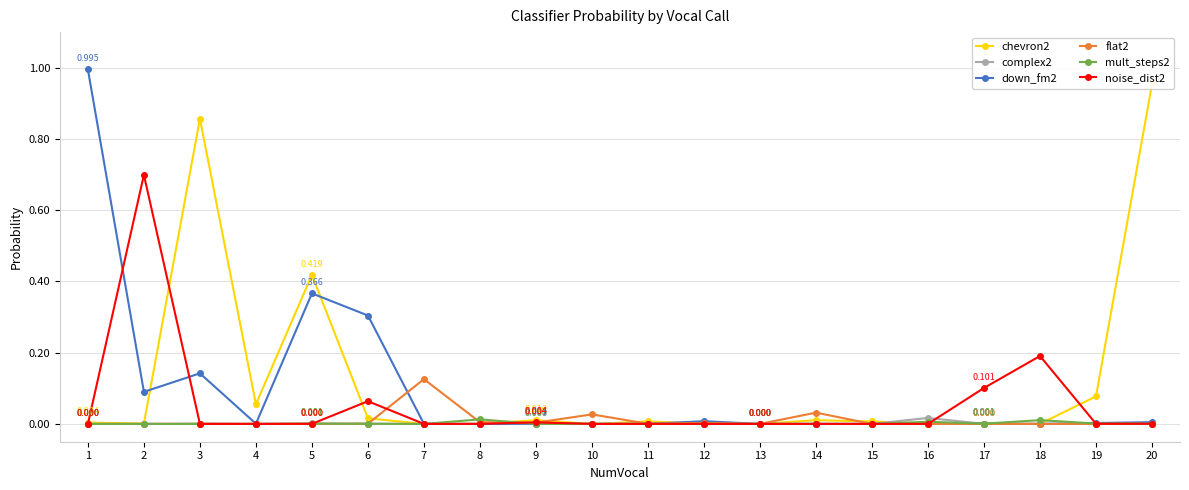

True or false: down_fm2 has more than 1 interior local peaks.

True